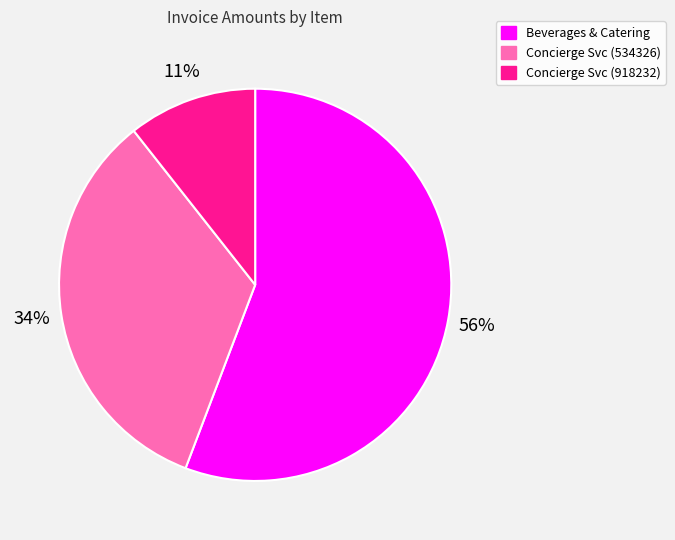

To the nearest percent, what is the average slice percentage?

33%